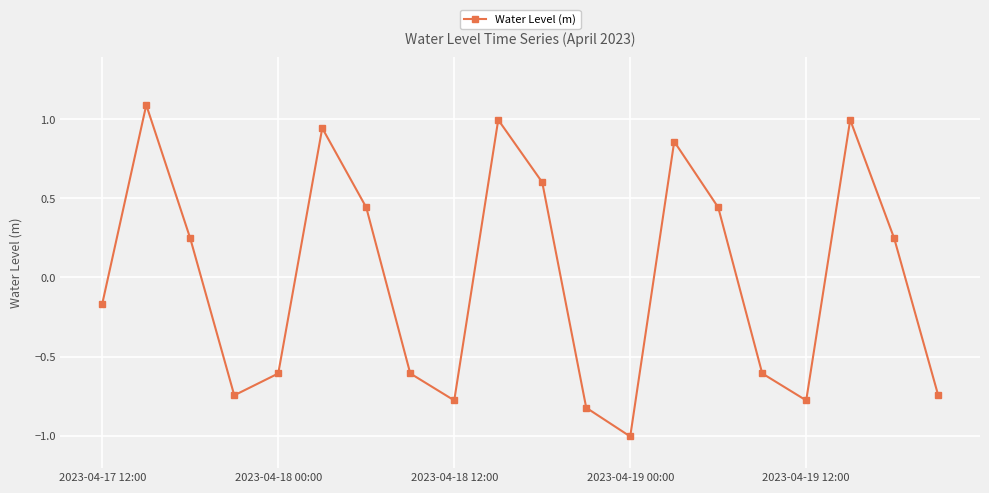

How many negative values are there?

10